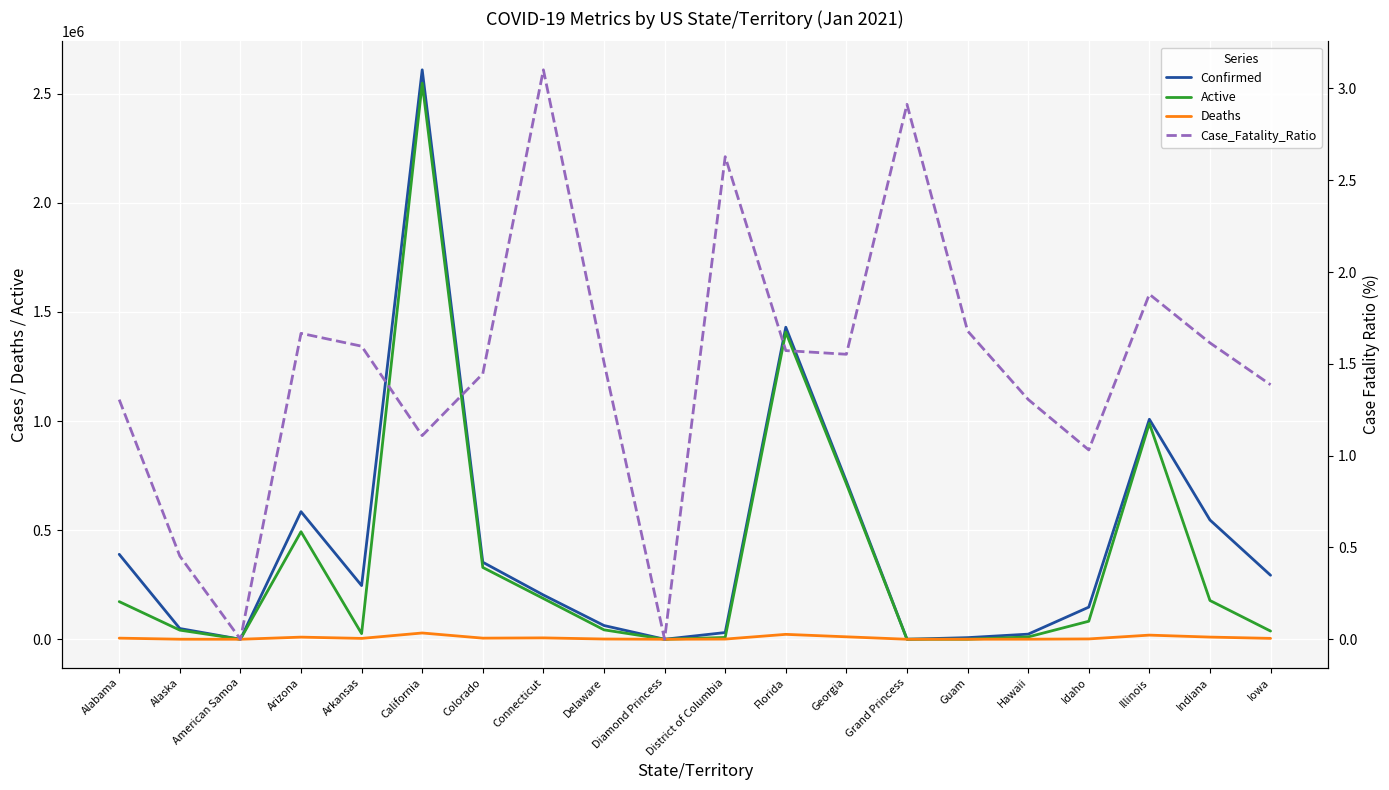

Reading left to right, list all the values displayed in this chart.

Confirmed: 389230.0	49255.0	0.0	584593.0	245916.0	2609088.0	352923.0	202758.0	62949.0	49.0	30750.0	1429722.0	723630.0	103.0	7386.0	23400.0	147173.0	1008045.0	546499.0	293189.0
Active: 172466.0	41840.0	0.0	492697.0	26010.0	2547789.0	329046.0	186671.0	43149.0	49.0	8282.0	1407241.0	712400.0	100.0	117.0	10640.0	82559.0	989104.0	177589.0	37465.0
Deaths: 5080.0	223.0	0.0	9741.0	3926.0	28746.0	5102.0	6287.0	1112.0	0.0	808.0	22481.0	11230.0	3.0	124.0	299.0	1517.0	18941.0	9958.0	4065.0
Case_Fatality_Ratio: 1.3	0.5	0.0	1.7	1.6	1.1	1.4	3.1	1.5	0.0	2.6	1.6	1.6	2.9	1.7	1.3	1.0	1.9	1.6	1.4